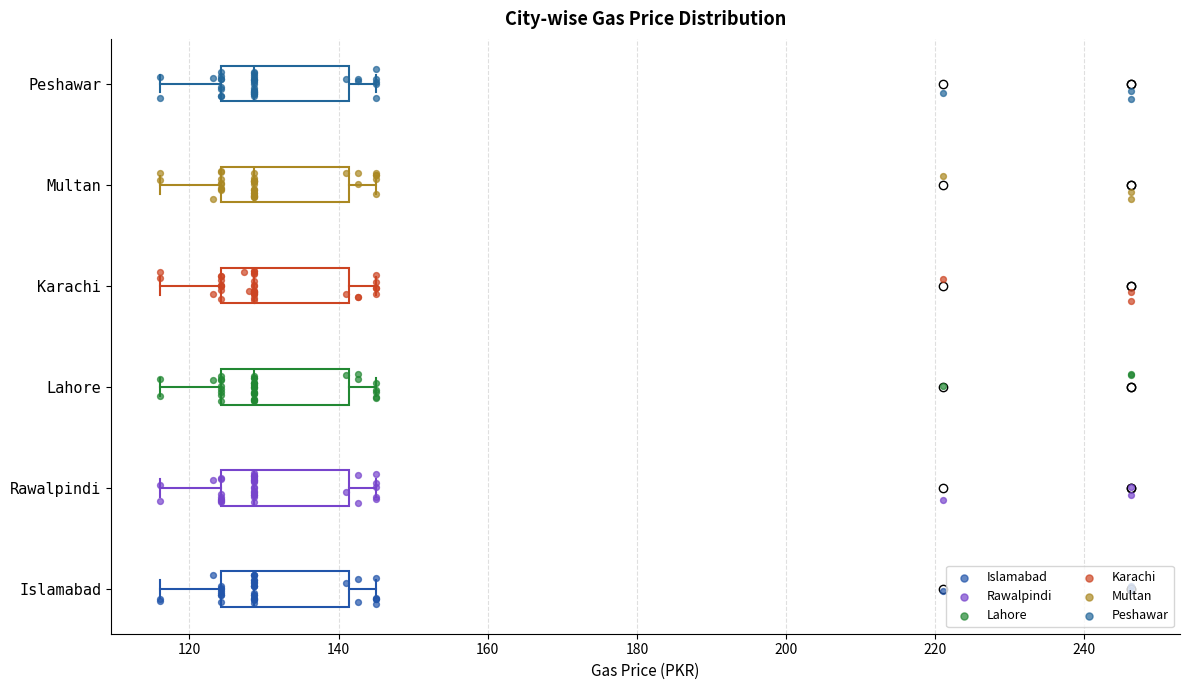

Where does the median line of the box for Multan sit on the x-axis? The values are not printed on the chart, so give them approximately, as read against the axis.

128